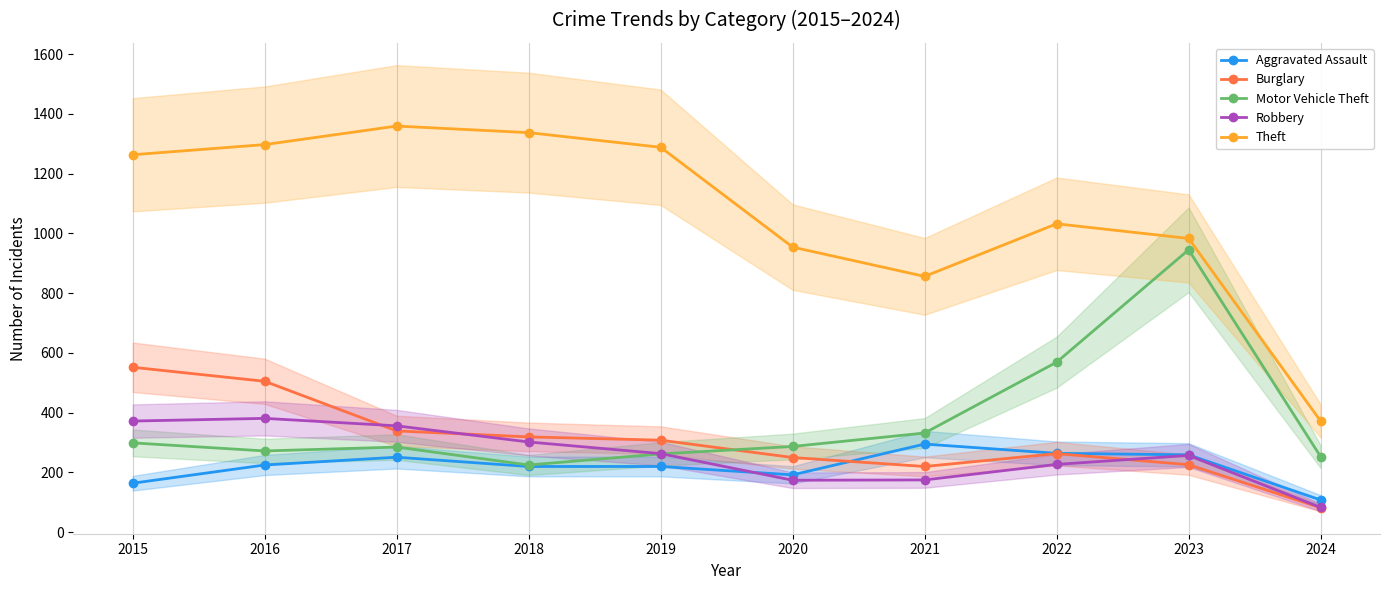

Is it true that Burglary equals 308 at 2019?

True